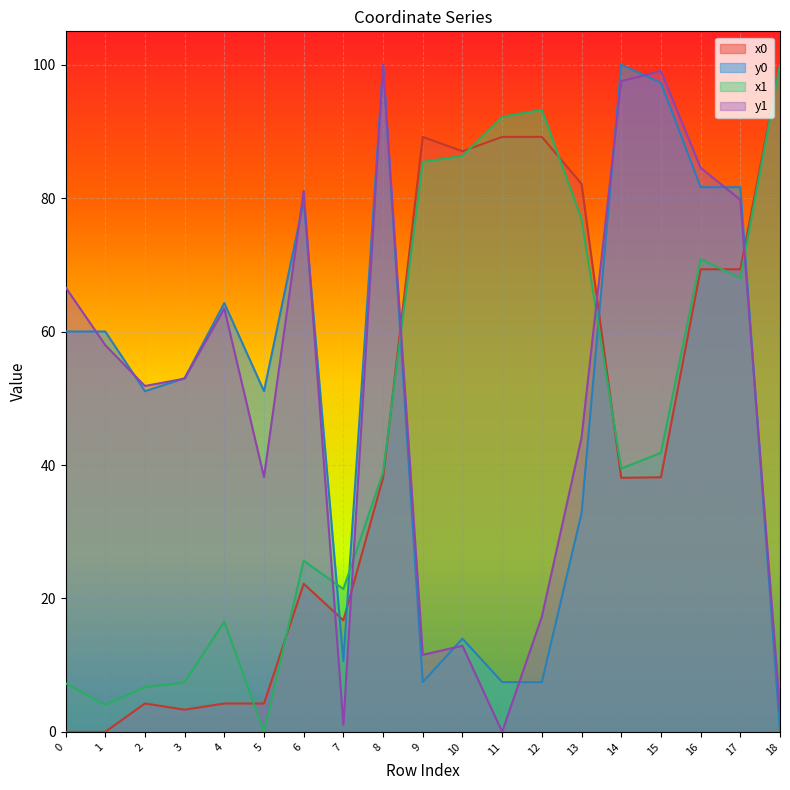

What is the value of the y0 point at the 8th from the left?

10.6